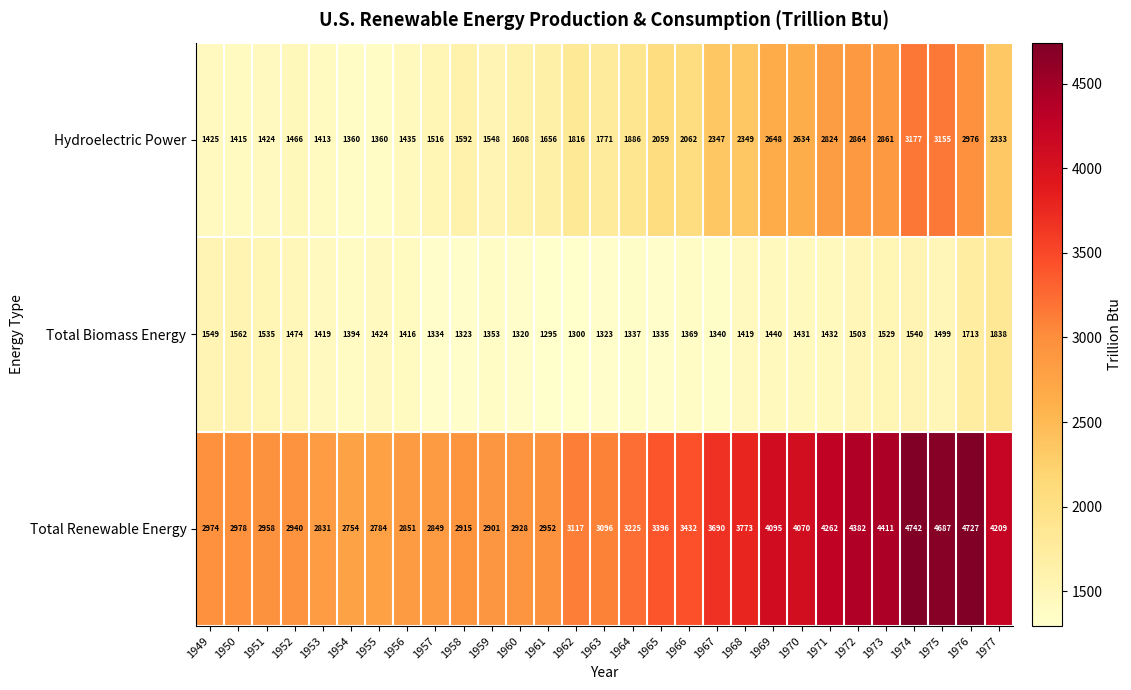

True or false: Total Renewable Energy has a value of 6589 at 1975.

False